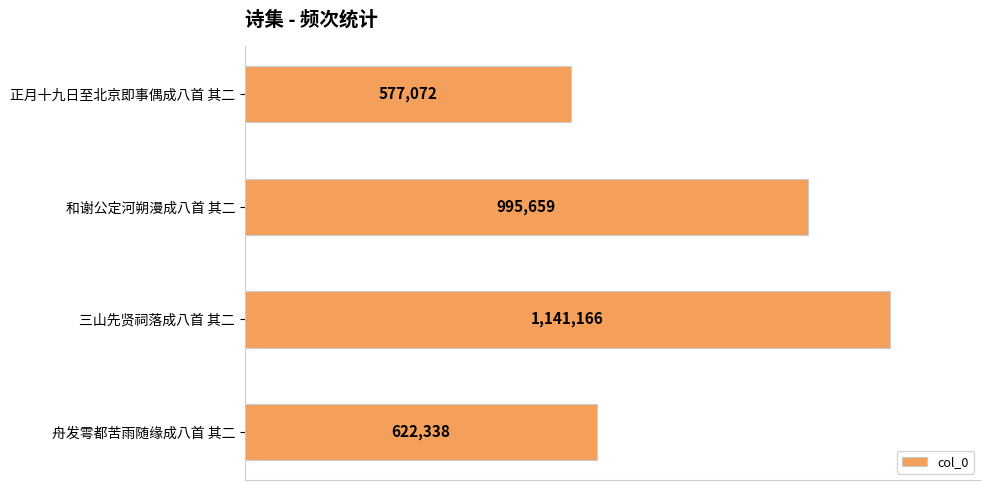

Rank the categories by value from lowest to highest.

正月十九日至北京即事偶成八首 其二, 舟发雩都苦雨随缘成八首 其二, 和谢公定河朔漫成八首 其二, 三山先贤祠落成八首 其二